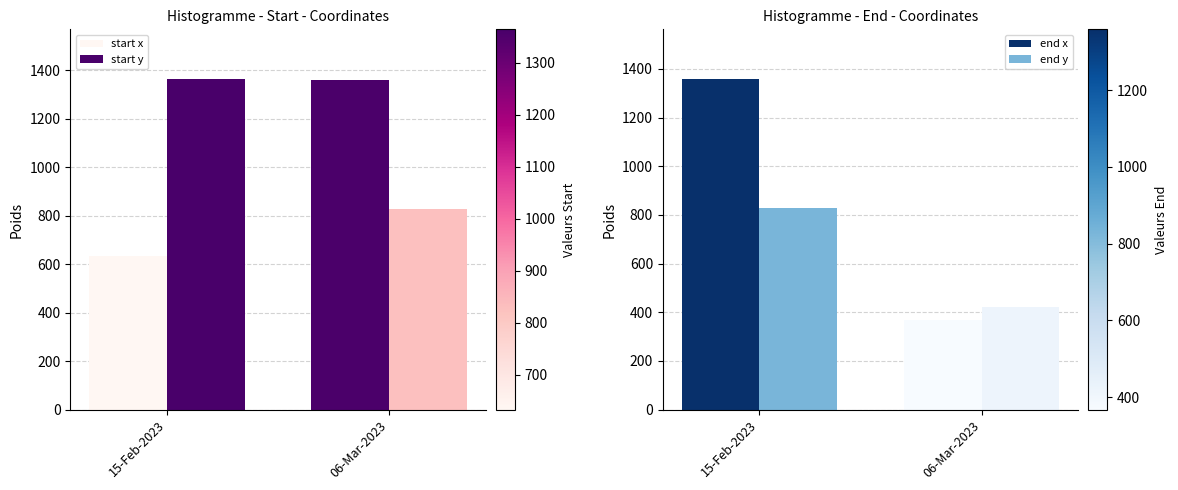

The value of start y at 15-Feb-2023 is 2164.7. True or false?

False